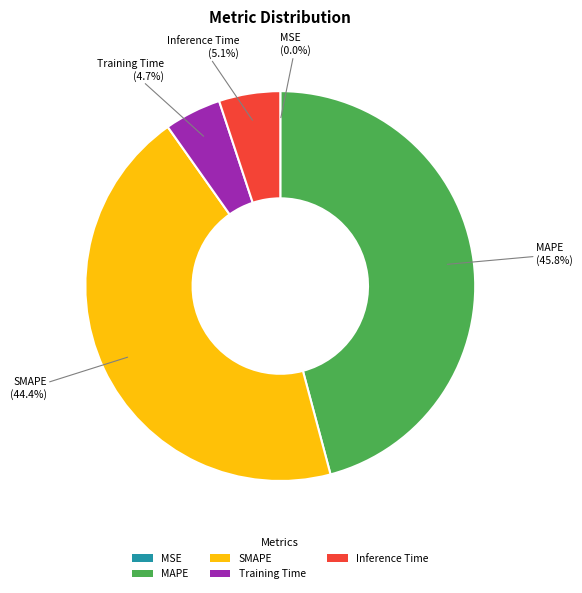

True or false: SMAPE accounts for 30% of the total.

False